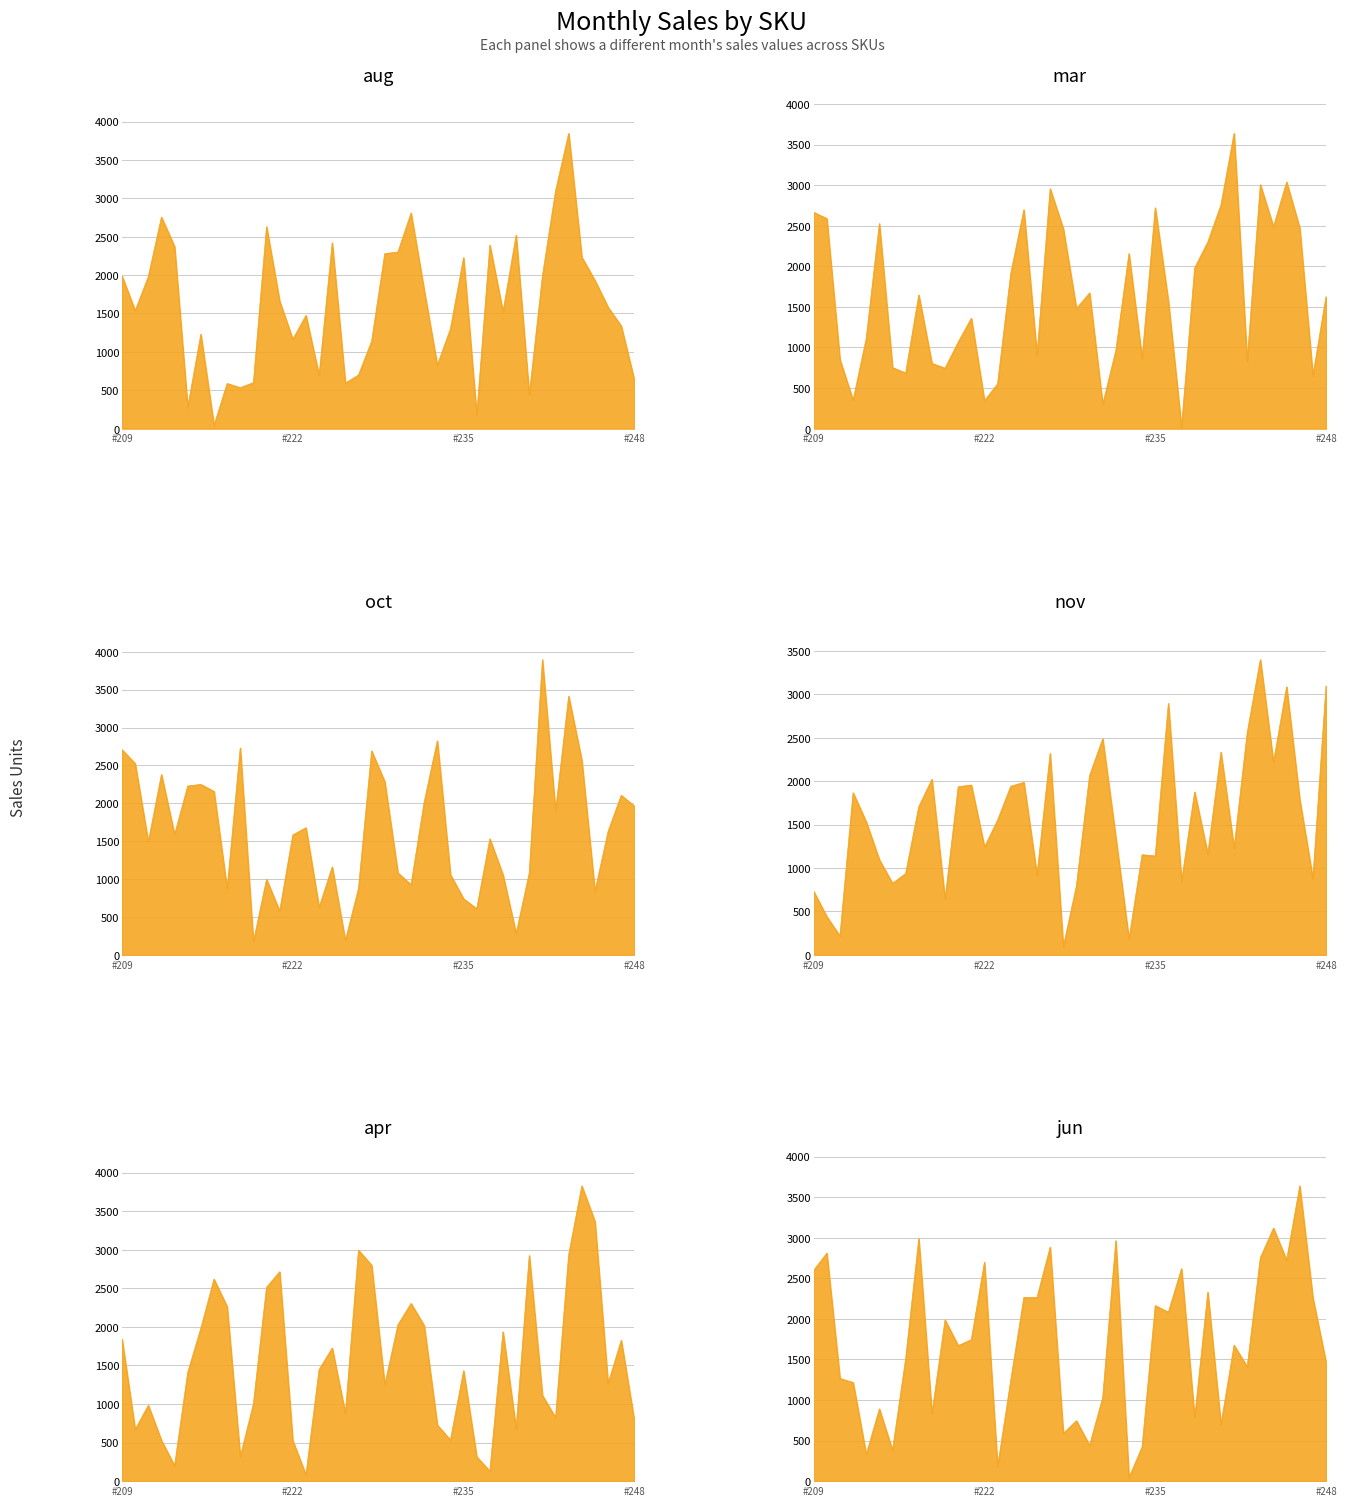

Reading left to right, transcribe all the data shown in this chart.

aug: 1988	1537	1980	2755	2372	276	1230	43	588	534	599	2630	1660	1164	1475	692	2420	593	699	1140	2280	2300	2809	1804	826	1302	2227	174	2390	1521	2519	440	1986	3095	3845	2233	1930	1581	1337	633
mar: 2665	2588	850	350	1112	2527	753	684	1647	804	745	1067	1360	345	552	1911	2697	903	2955	2464	1479	1672	299	962	2157	865	2721	1569	16	1981	2300	2754	3637	830	3006	2487	3038	2472	652	1627
oct: 2707	2525	1489	2381	1587	2228	2249	2157	869	2730	171	997	578	1583	1678	627	1161	189	877	2691	2285	1082	927	2016	2825	1059	740	609	1531	1056	281	1083	3895	1894	3413	2566	838	1630	2106	1963
nov: 731	440	218	1867	1532	1095	824	937	1707	2022	639	1936	1956	1241	1553	1941	1986	920	2320	93	796	2064	2488	1350	181	1153	1139	2896	842	1876	1162	2334	1229	2558	3399	2216	3087	1788	877	3097
apr: 1841	670	983	528	199	1409	1982	2618	2263	318	1001	2513	2714	524	81	1446	1726	877	2994	2799	1249	2026	2304	2017	728	533	1431	316	130	1936	677	2925	1112	823	2935	3827	3366	1264	1827	782
jun: 2598	2809	1264	1216	330	890	380	1508	2987	830	1987	1670	1744	2698	176	1241	2264	2263	2884	589	744	441	1029	2963	43	422	2163	2082	2619	780	2328	695	1675	1409	2753	3118	2724	3638	2257	1464